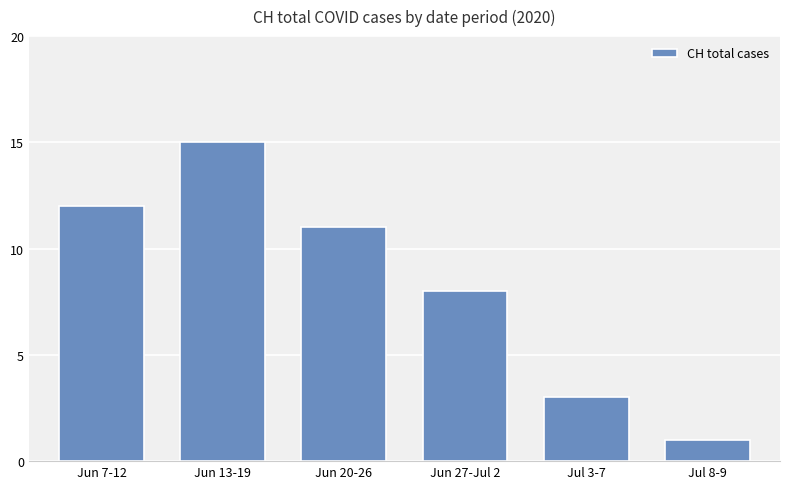

Reading left to right, what are all the values shown in this chart?

12	15	11	8	3	1